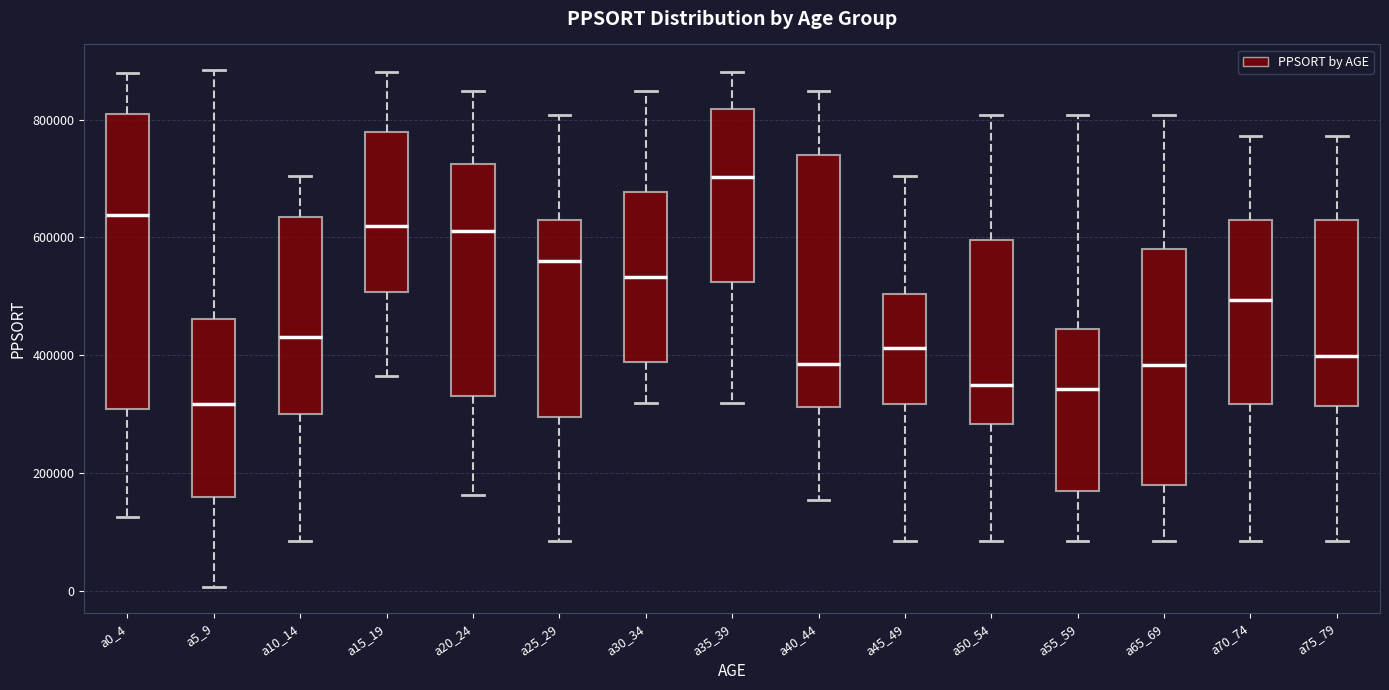

Reading left to right, transcribe this box plot: for each box, give where its median line is, the range the box spans, and where its two whiskers end, as read against the y-axis. The values are not printed on the chart, so give them approximately, as read against the axis.

a0_4: median 640000, box 300000 to 800000, whiskers 120000 to 880000
a5_9: median 320000, box 160000 to 460000, whiskers 0 to 880000
a10_14: median 440000, box 300000 to 640000, whiskers 80000 to 700000
a15_19: median 620000, box 500000 to 780000, whiskers 360000 to 880000
a20_24: median 620000, box 340000 to 720000, whiskers 160000 to 840000
a25_29: median 560000, box 300000 to 620000, whiskers 80000 to 800000
a30_34: median 540000, box 380000 to 680000, whiskers 320000 to 840000
a35_39: median 700000, box 520000 to 820000, whiskers 320000 to 880000
a40_44: median 380000, box 320000 to 740000, whiskers 160000 to 840000
a45_49: median 420000, box 320000 to 500000, whiskers 80000 to 700000
a50_54: median 340000, box 280000 to 600000, whiskers 80000 to 800000
a55_59: median 340000, box 180000 to 440000, whiskers 80000 to 800000
a65_69: median 380000, box 180000 to 580000, whiskers 80000 to 800000
a70_74: median 500000, box 320000 to 620000, whiskers 80000 to 780000
a75_79: median 400000, box 320000 to 620000, whiskers 80000 to 780000